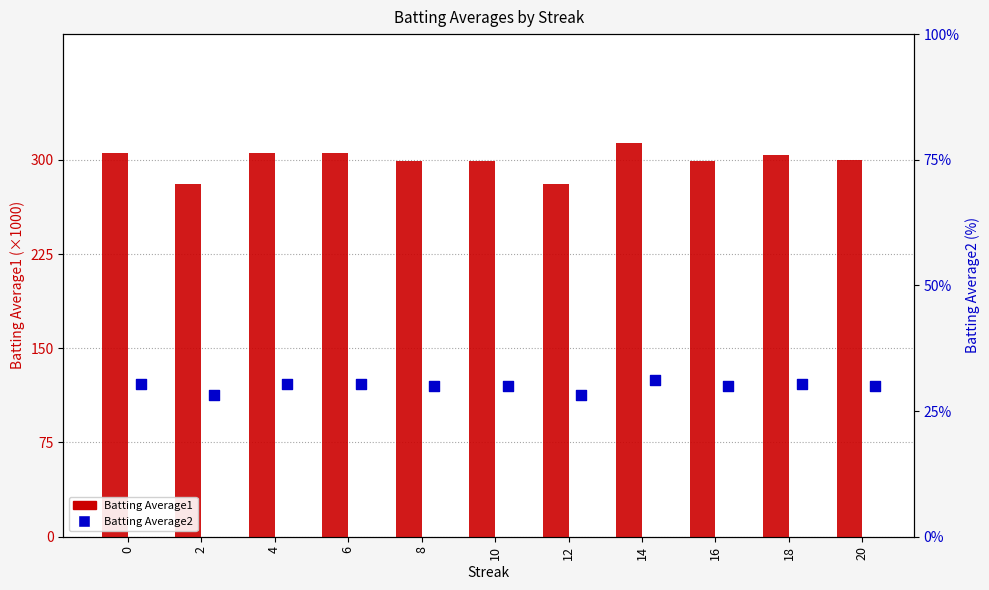

At which category is the sum across all series the highest?

14